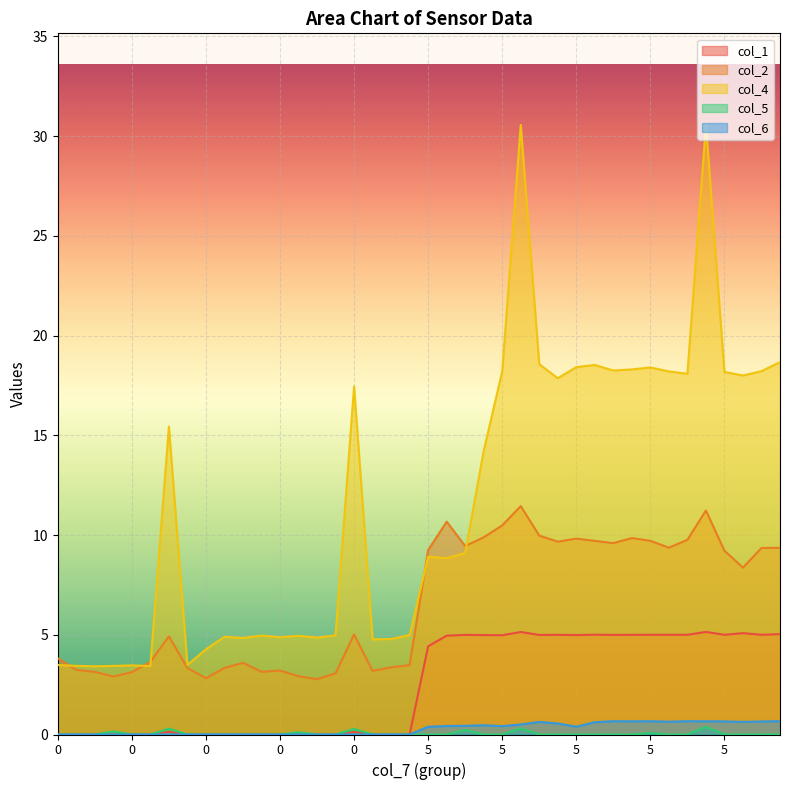

How many interior local valleys does the col_1 series have?

6